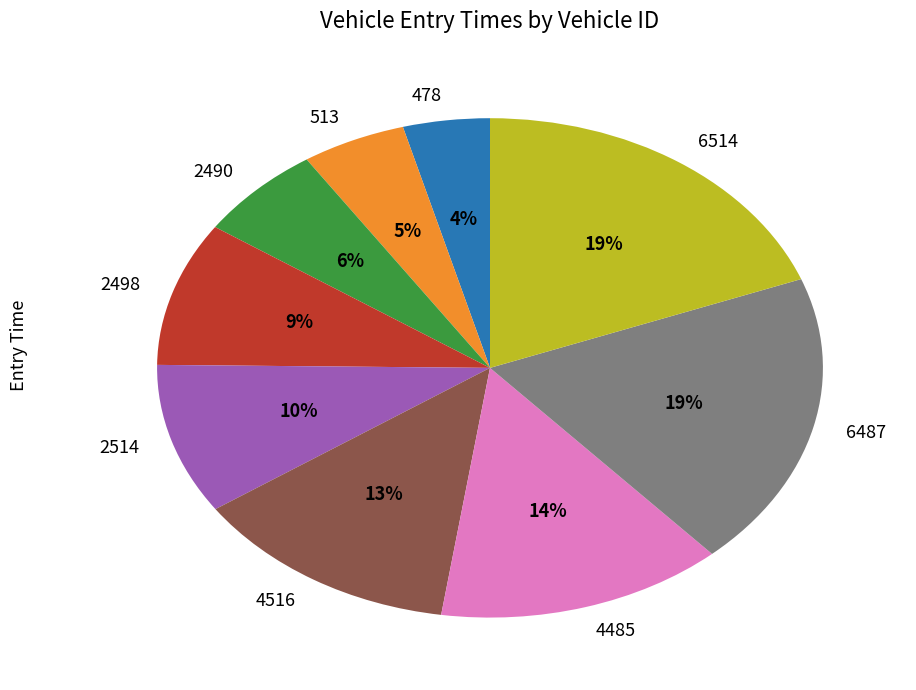

Does any single category account for the majority?

No